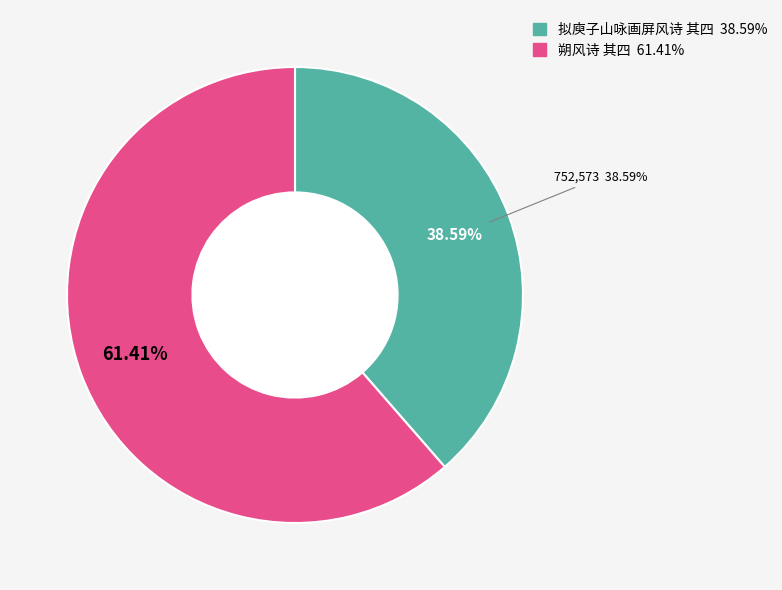

To the nearest percent, what is the difference between the largest and smallest slice percentages?

23%